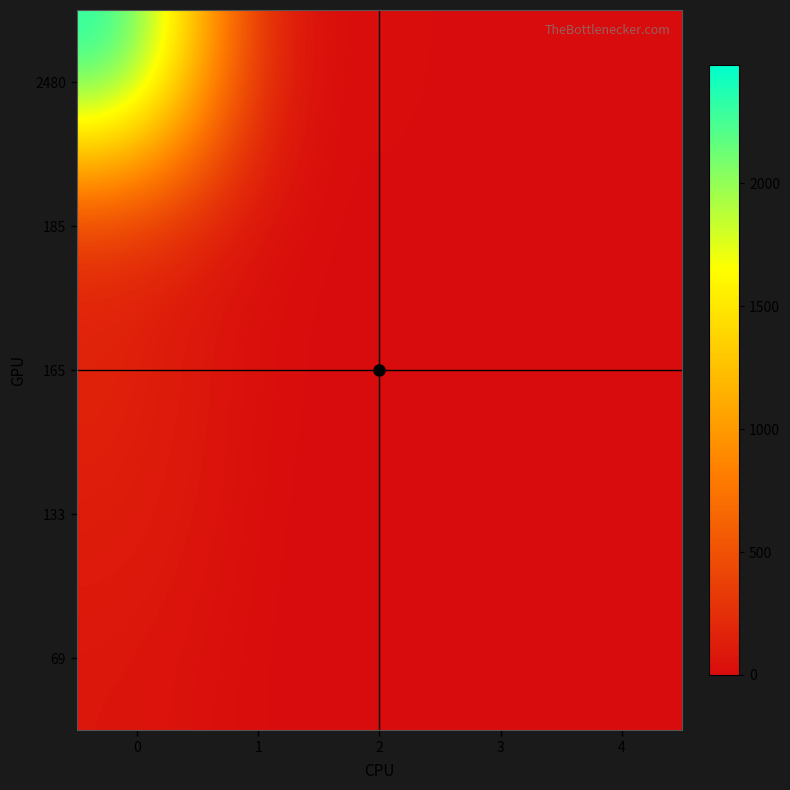

Which has a higher value, 2 or 1?

2